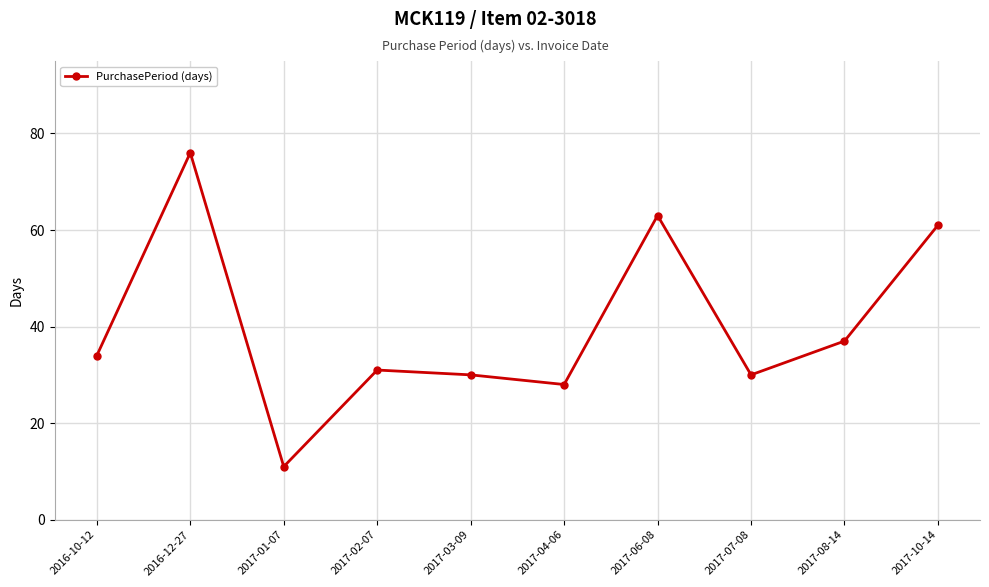

Is it true that the value at 2017-10-14 is 99?

False